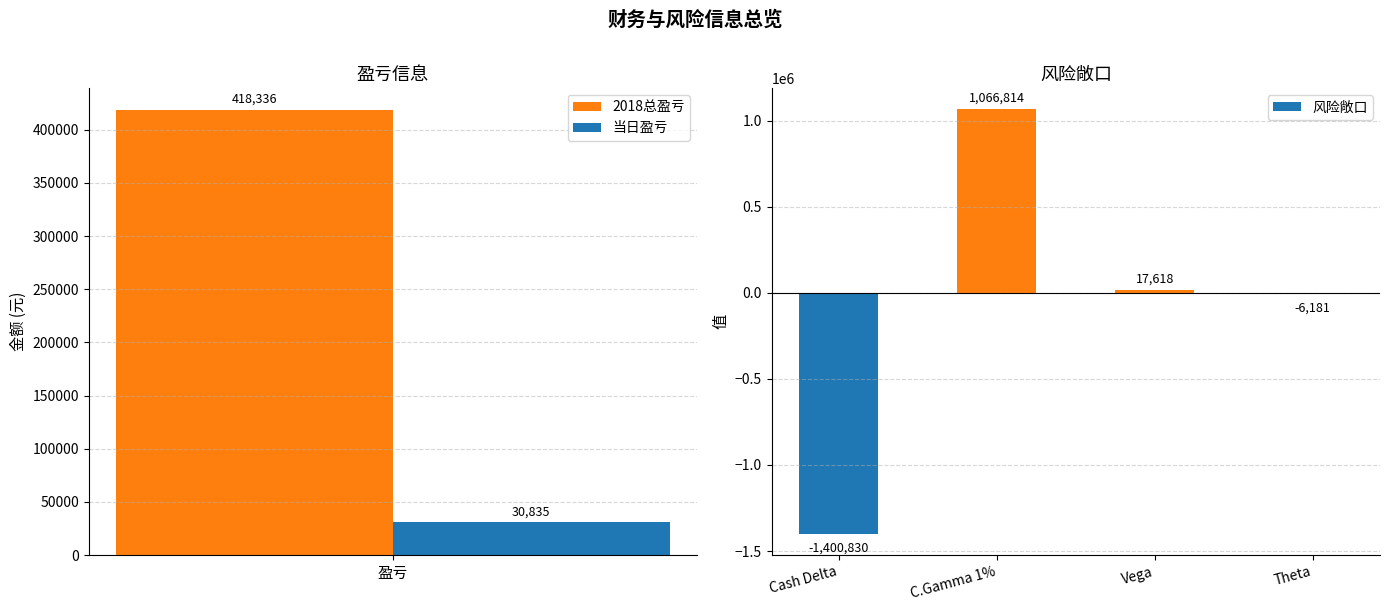

What is the value of the 3rd bar from the left?

17618